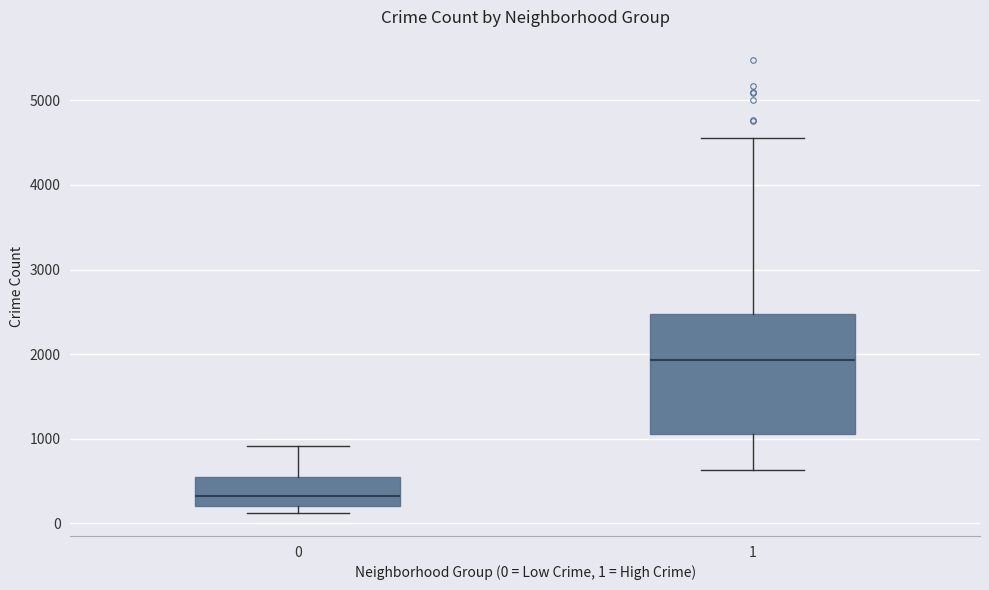

Reading left to right, transcribe this box plot: for each box, give where its median line is, the range the box spans, and where its two whiskers end, as read against the y-axis. The values are not printed on the chart, so give them approximately, as read against the axis.

0: median 300, box 200 to 500, whiskers 100 to 900
1: median 1900, box 1100 to 2500, whiskers 600 to 4600